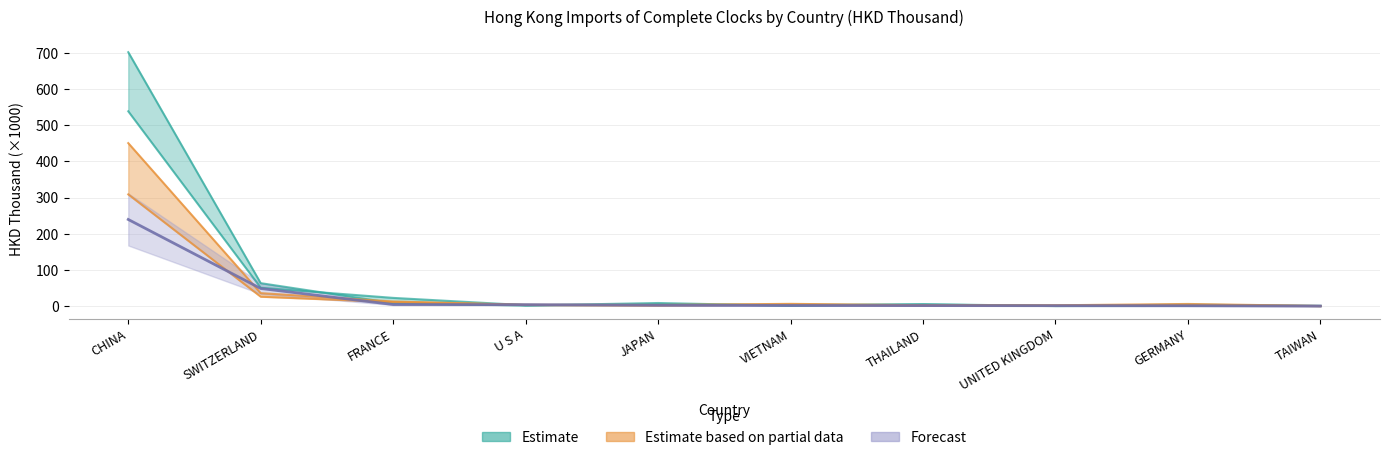

What is the label of the 1st point from the left?

CHINA